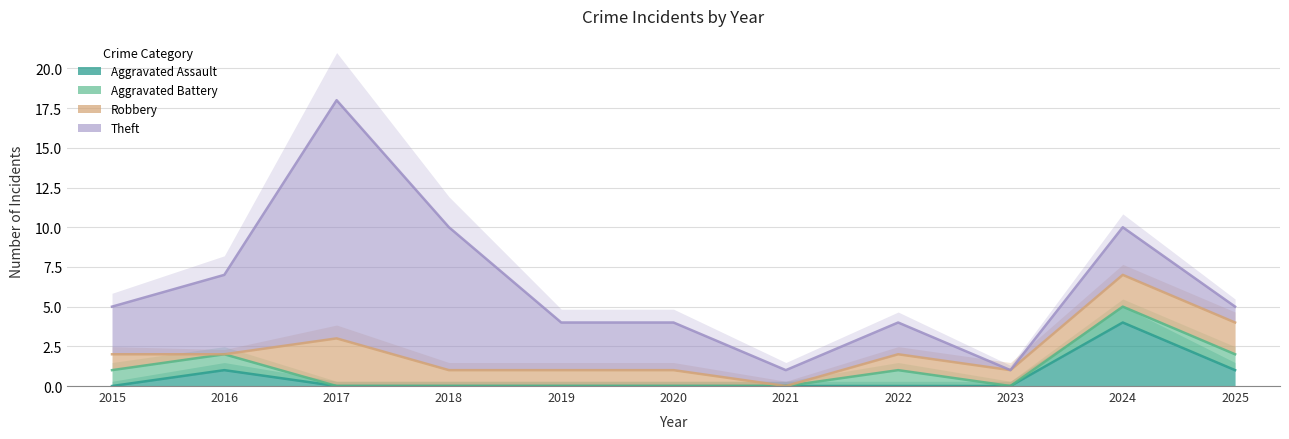

Which series has the widest spread of values?

Theft